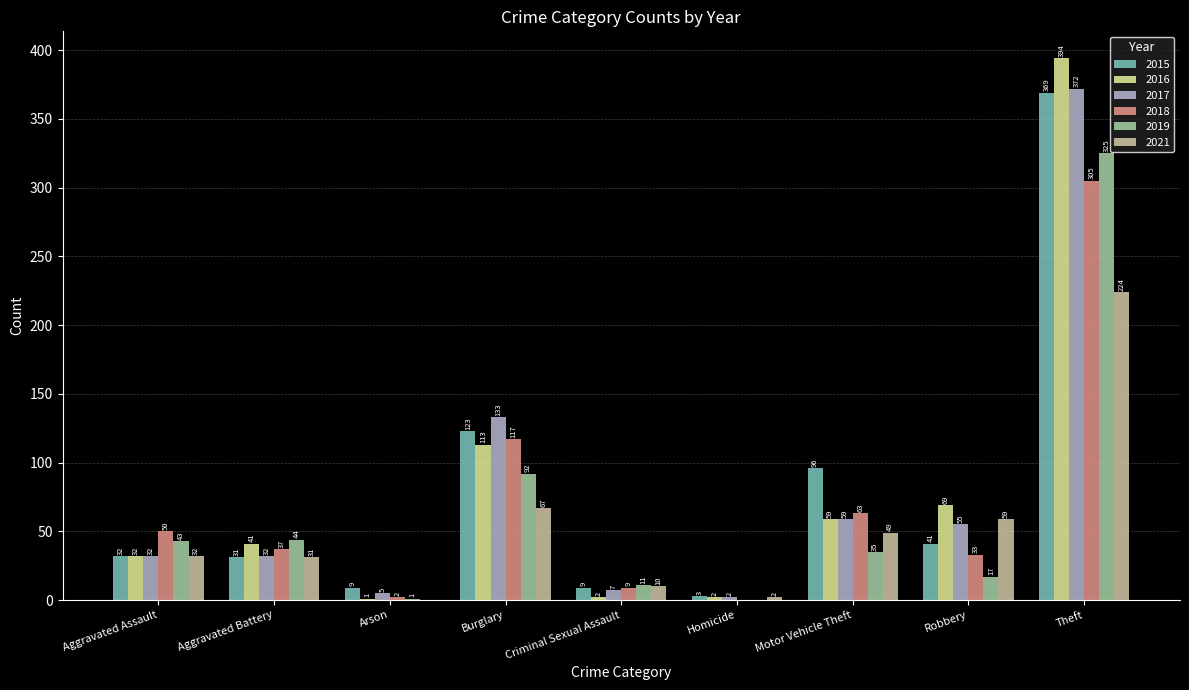

What is the maximum value shown in the chart?

394